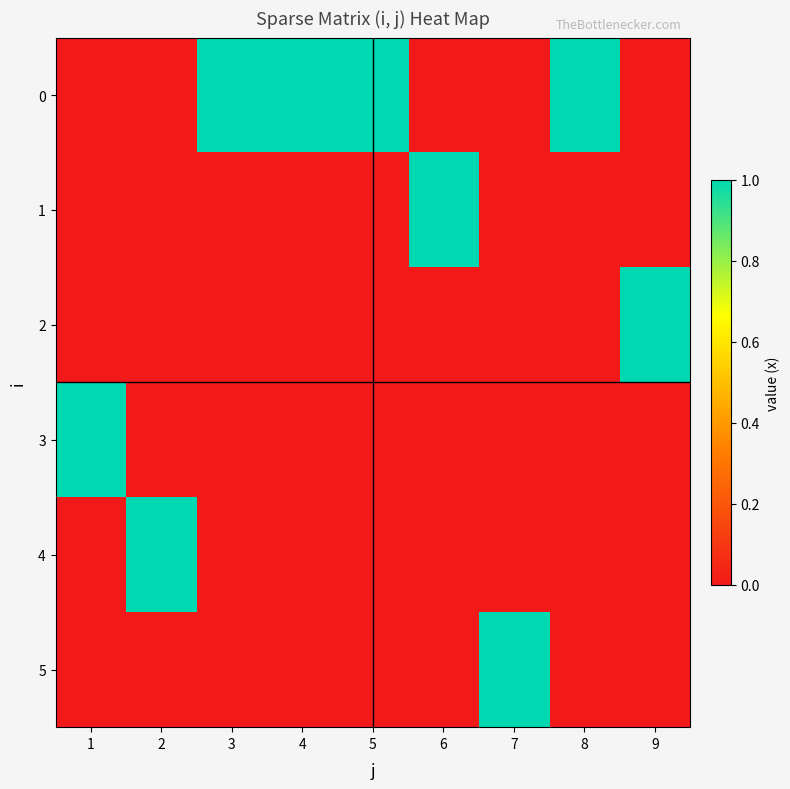

Which has a higher value, 7 or 4?

4